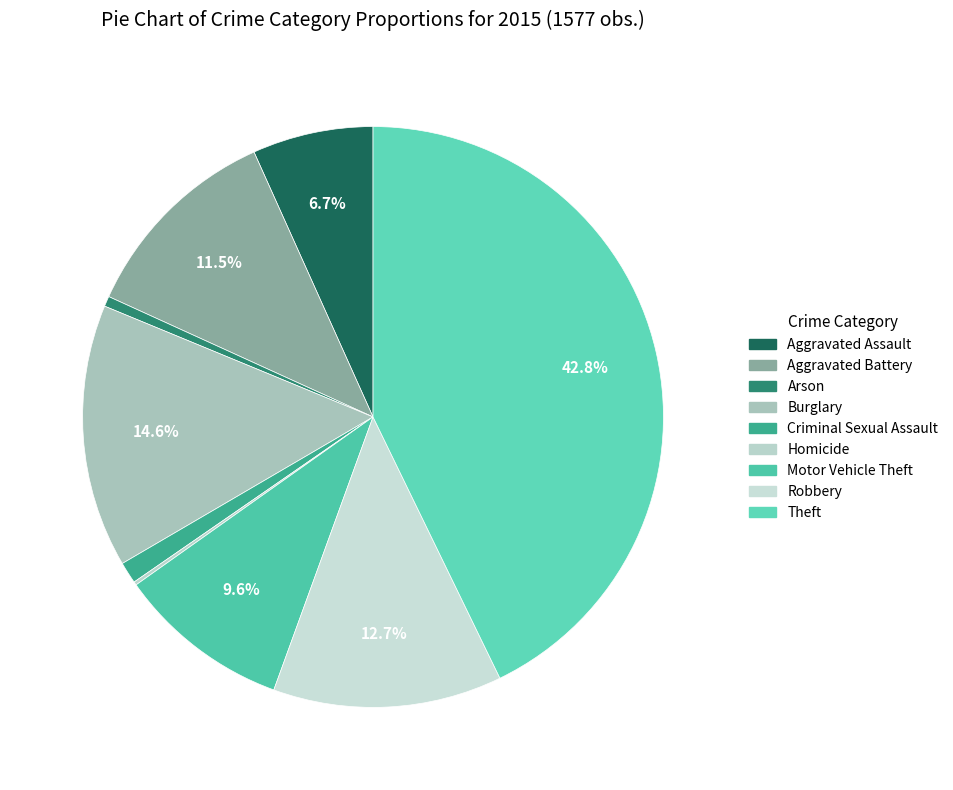

Is it true that Theft is 31% of the pie?

False